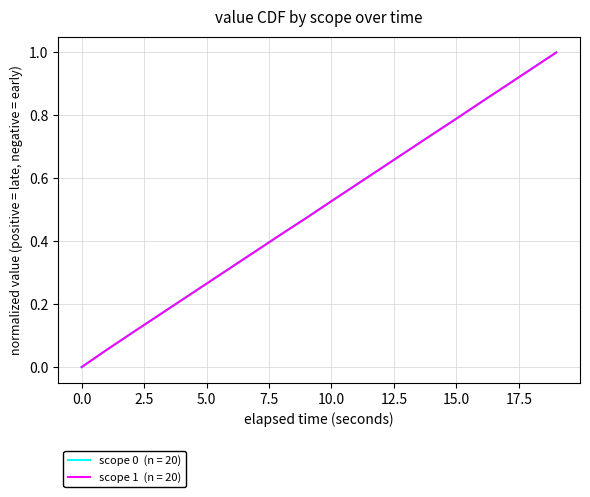

What is the maximum value shown in the chart?

1.0